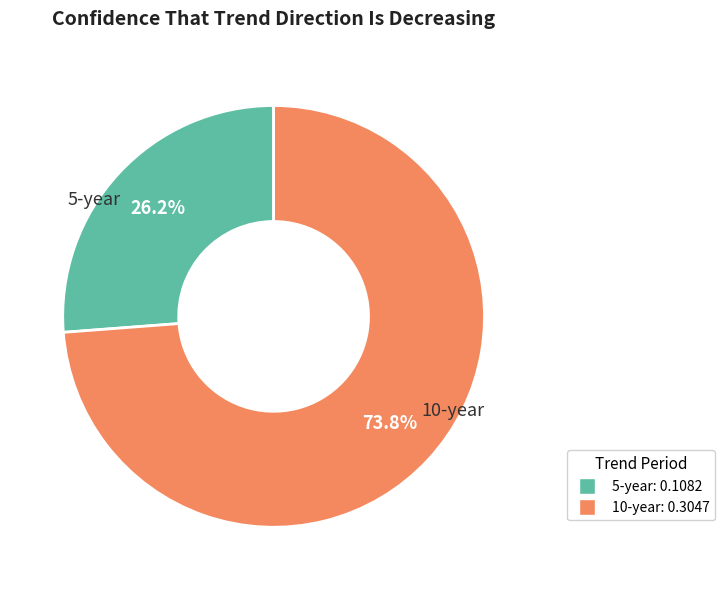

To the nearest percent, what is the difference between the largest and smallest slice percentages?

48%